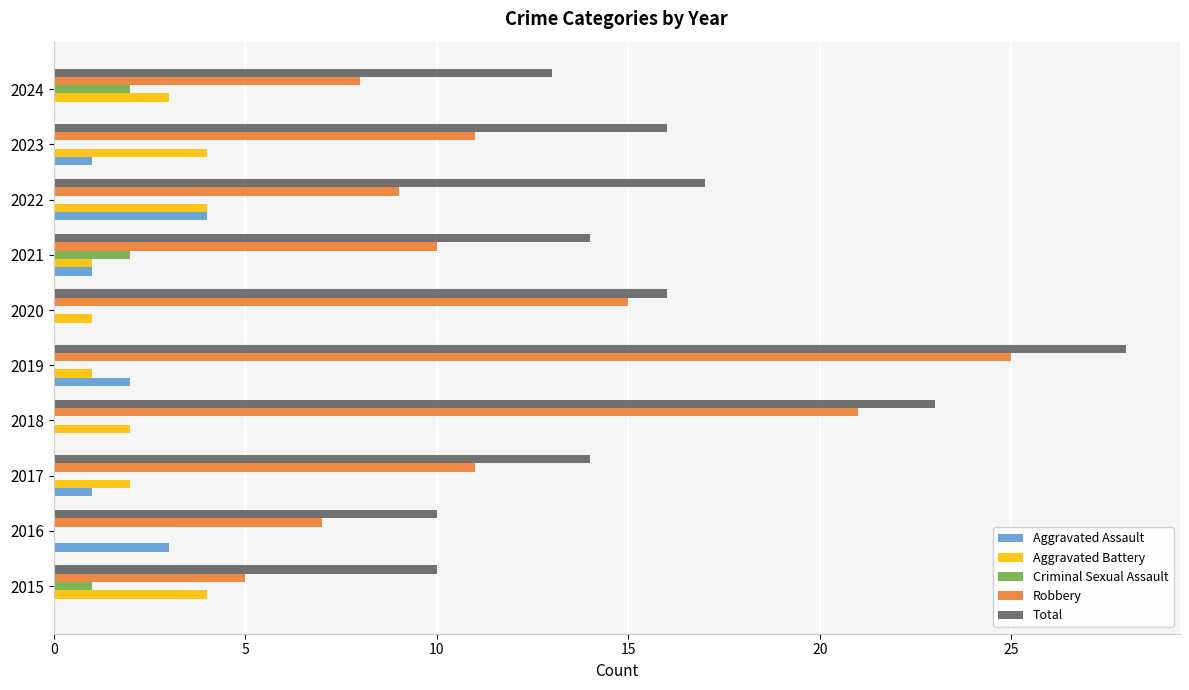

The value of Criminal Sexual Assault at 2018 is 0. True or false?

True